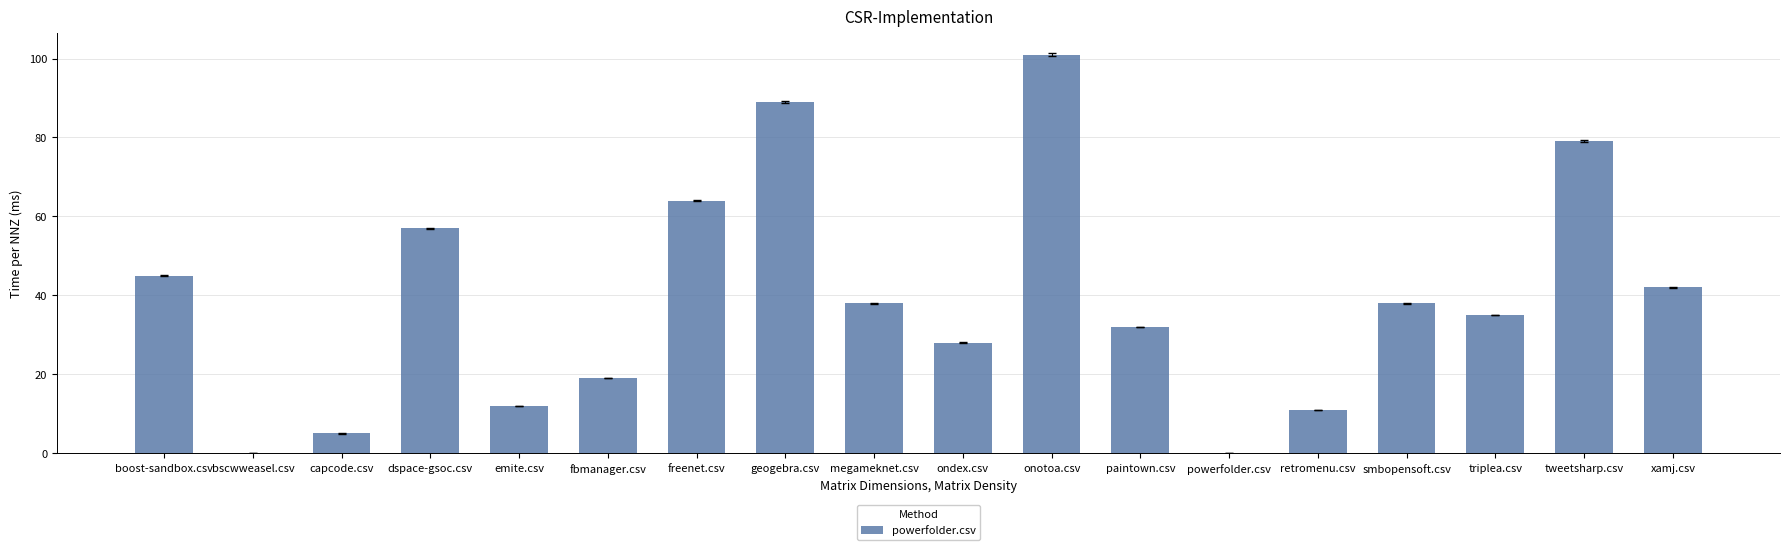

The value at freenet.csv is 64. True or false?

True